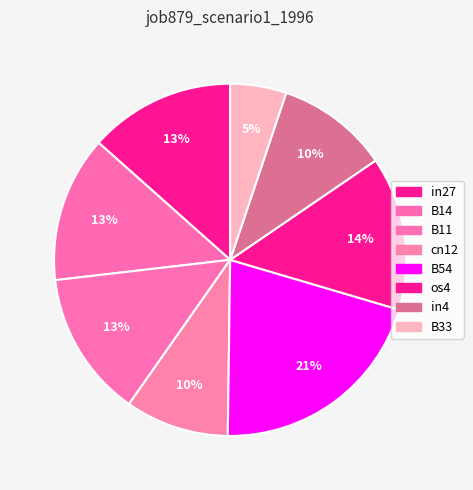

Which category has the smallest portion of the pie?

B33